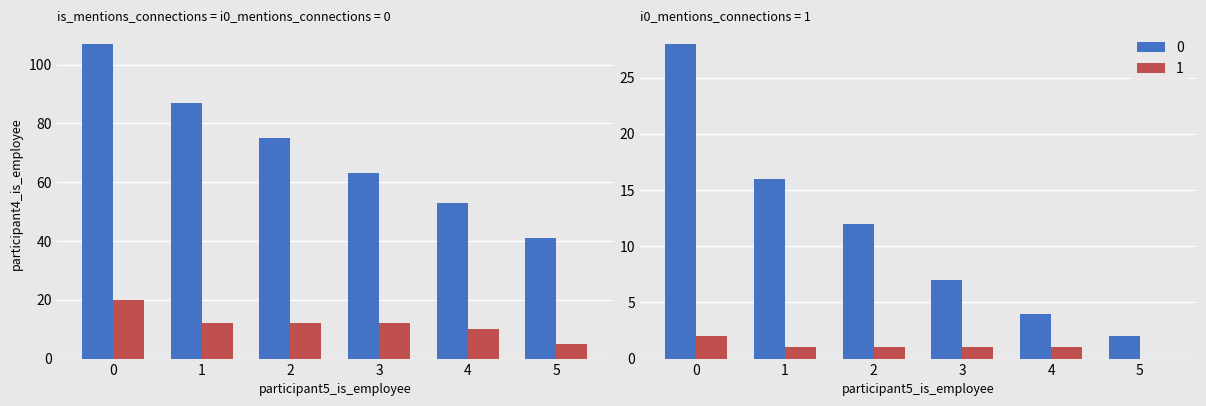

The Casos acumulados series shows 81 at 1. True or false?

False